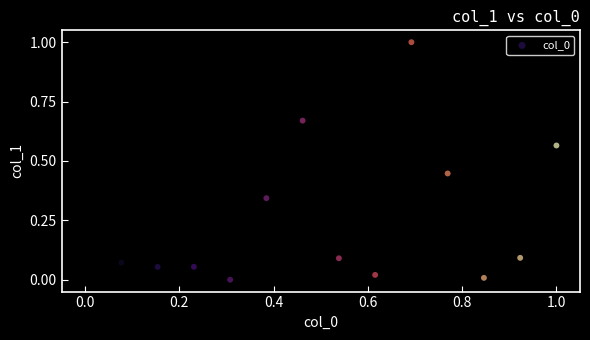

What is the range of Y values (max minus min)?

1.0